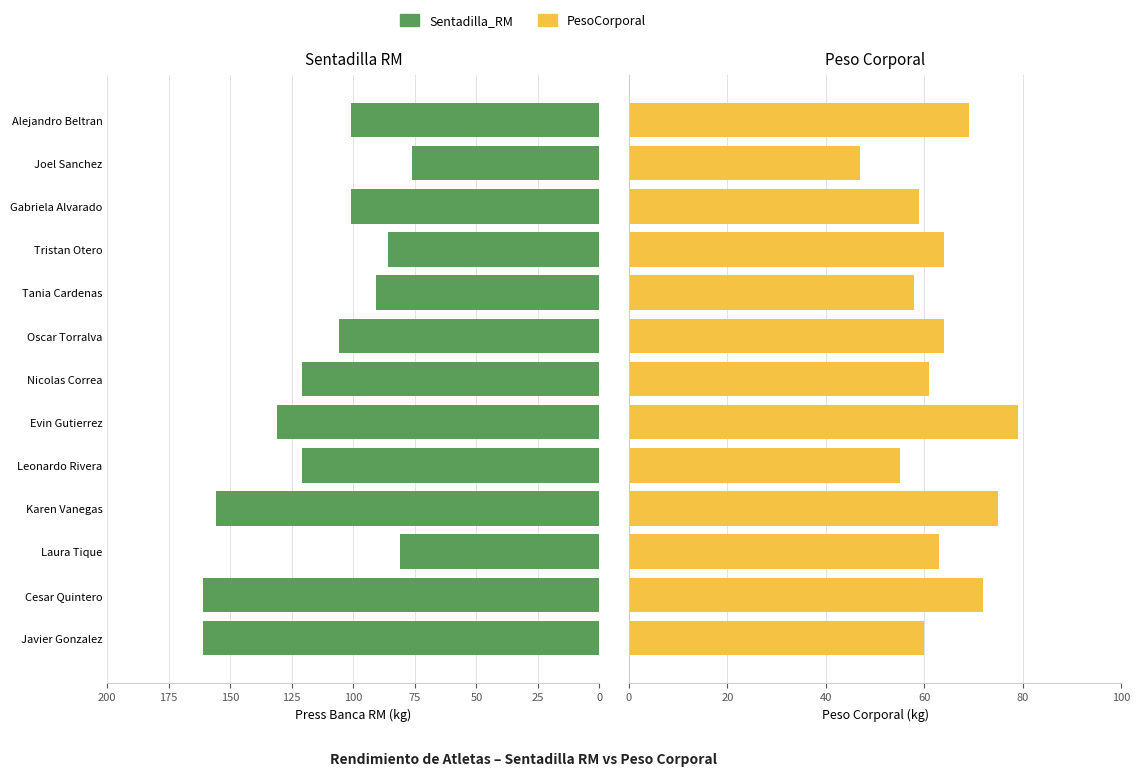

What is the value of the Sentadilla_RM bar at the 6th from the left?

131